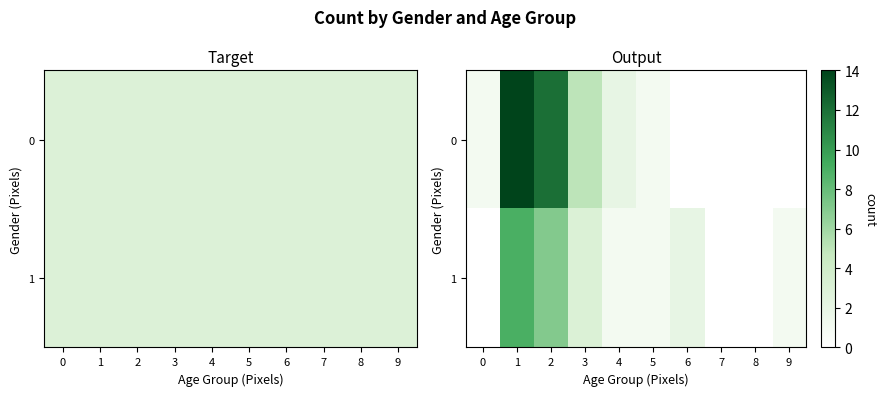

Which has a higher value, 6 or 3?

3